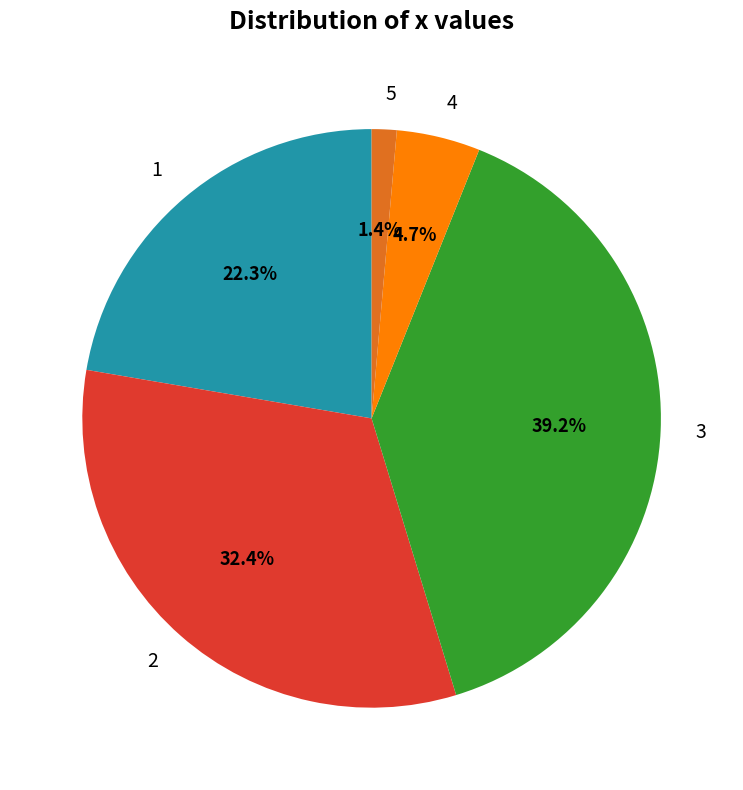

True or false: 2 accounts for 43% of the total.

False